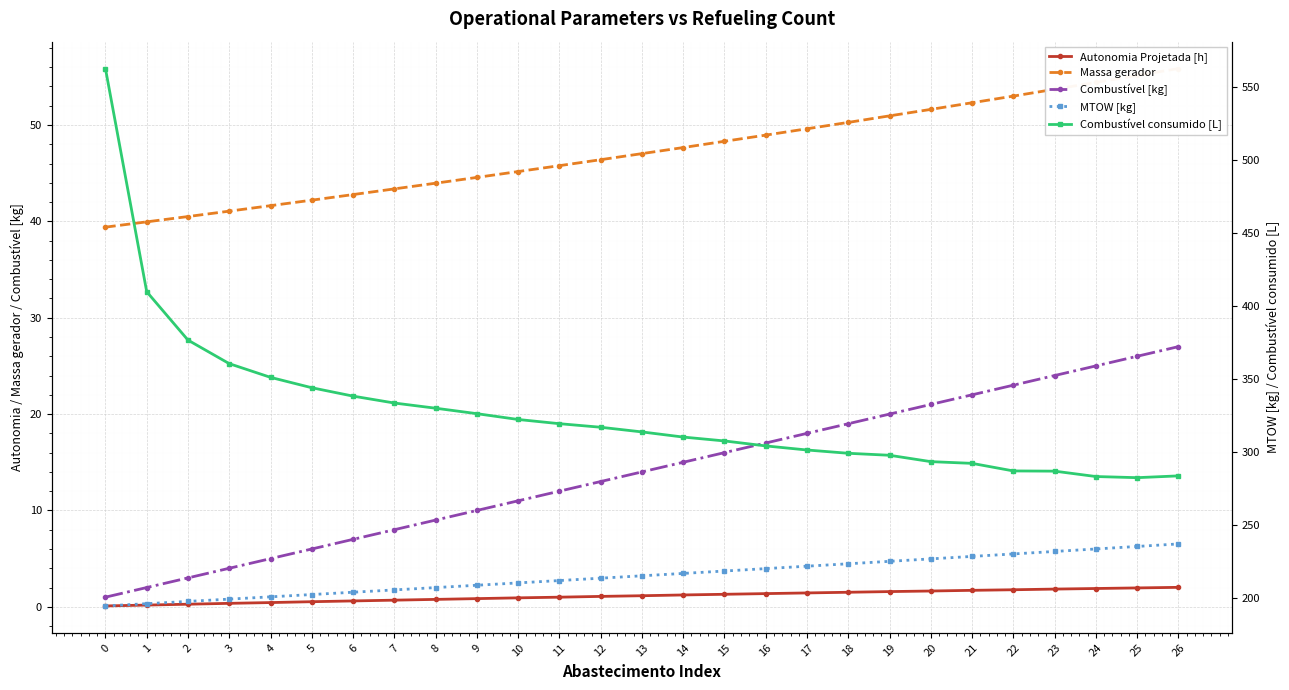

What is the smallest value displayed?

0.1